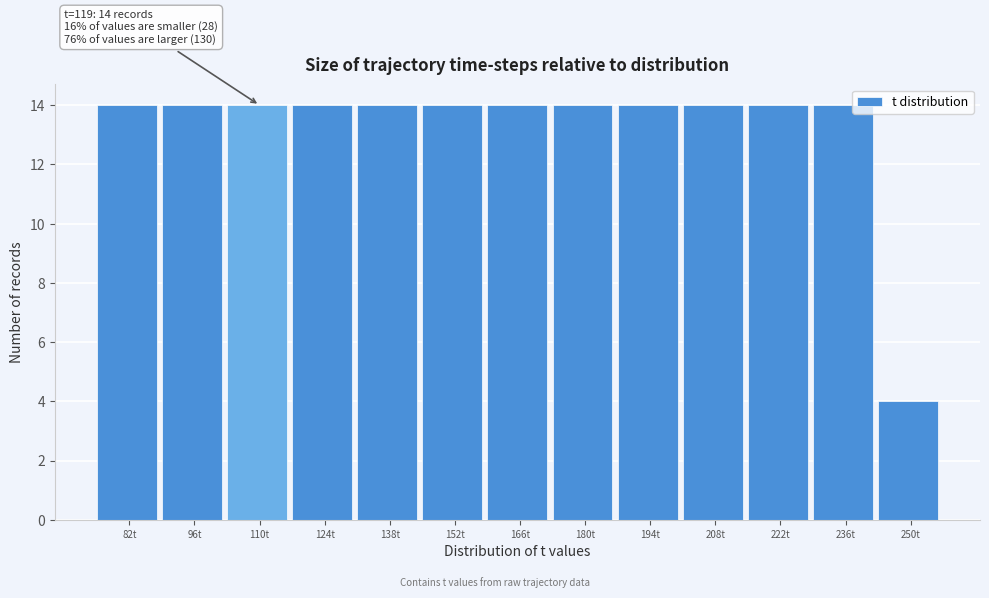

Reading right to left, transcribe all the data shown in this chart.

250t=4	236t=14	222t=14	208t=14	194t=14	180t=14	166t=14	152t=14	138t=14	124t=14	110t=14	96t=14	82t=14